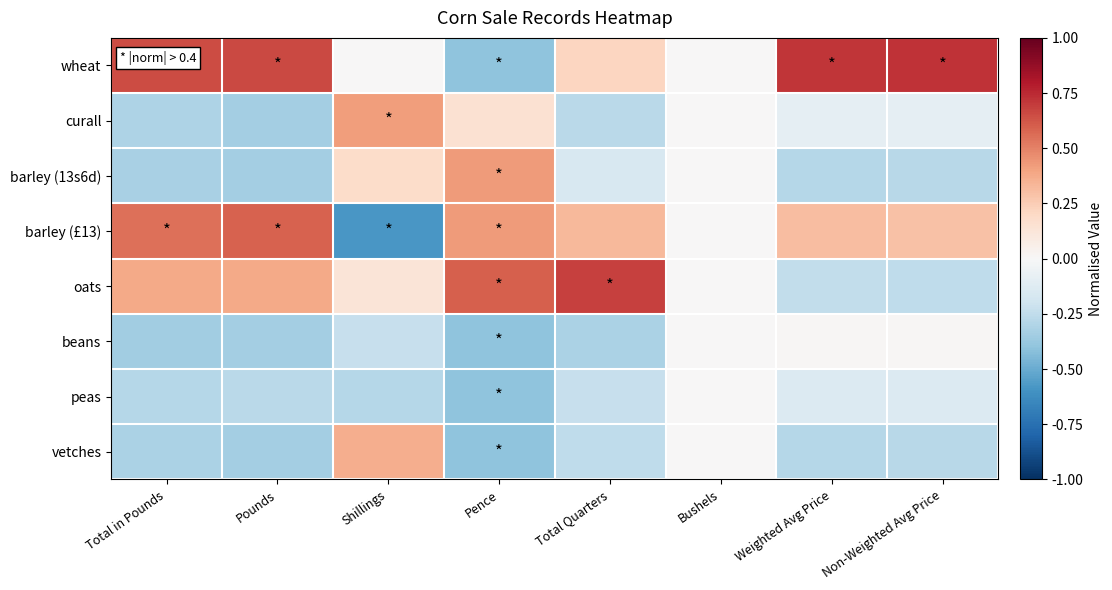

Reading left to right, extract all data points from this chart.

wheat: Total in Pounds=0.7	Pounds=0.7	Shillings=0.0	Pence=-0.4	Total Quarters=0.2	Bushels=0.0	Weighted Avg Price=0.7	Non-Weighted Avg Price=0.7
curall: Total in Pounds=-0.3	Pounds=-0.3	Shillings=0.4	Pence=0.2	Total Quarters=-0.3	Bushels=0.0	Weighted Avg Price=-0.1	Non-Weighted Avg Price=-0.1
barley (13s6d): Total in Pounds=-0.3	Pounds=-0.3	Shillings=0.2	Pence=0.4	Total Quarters=-0.2	Bushels=0.0	Weighted Avg Price=-0.3	Non-Weighted Avg Price=-0.3
barley (£13): Total in Pounds=0.5	Pounds=0.6	Shillings=-0.6	Pence=0.4	Total Quarters=0.3	Bushels=0.0	Weighted Avg Price=0.3	Non-Weighted Avg Price=0.3
oats: Total in Pounds=0.4	Pounds=0.4	Shillings=0.1	Pence=0.6	Total Quarters=0.7	Bushels=0.0	Weighted Avg Price=-0.2	Non-Weighted Avg Price=-0.3
beans: Total in Pounds=-0.3	Pounds=-0.3	Shillings=-0.2	Pence=-0.4	Total Quarters=-0.3	Bushels=0.0	Weighted Avg Price=0.0	Non-Weighted Avg Price=0.0
peas: Total in Pounds=-0.3	Pounds=-0.3	Shillings=-0.3	Pence=-0.4	Total Quarters=-0.2	Bushels=0.0	Weighted Avg Price=-0.1	Non-Weighted Avg Price=-0.1
vetches: Total in Pounds=-0.3	Pounds=-0.3	Shillings=0.4	Pence=-0.4	Total Quarters=-0.3	Bushels=0.0	Weighted Avg Price=-0.3	Non-Weighted Avg Price=-0.3